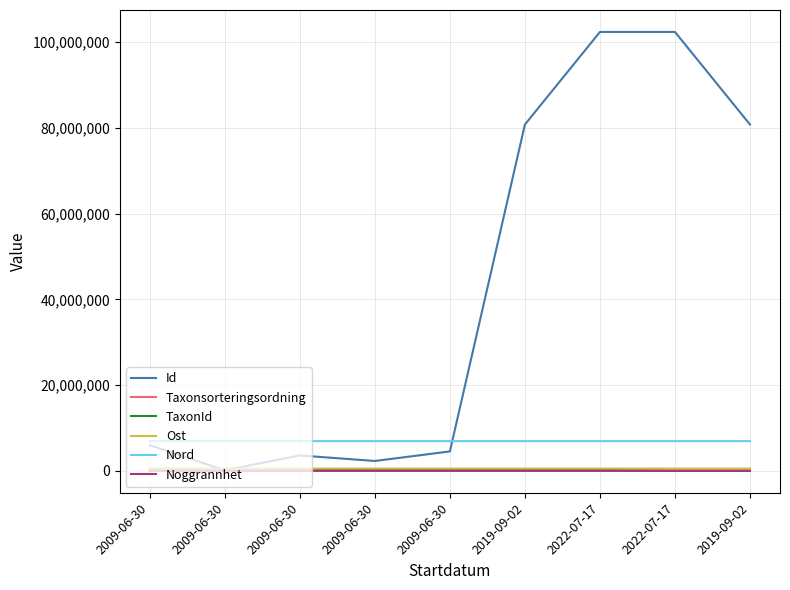

Where is Ost nearest to the value 536909?

2009-06-30